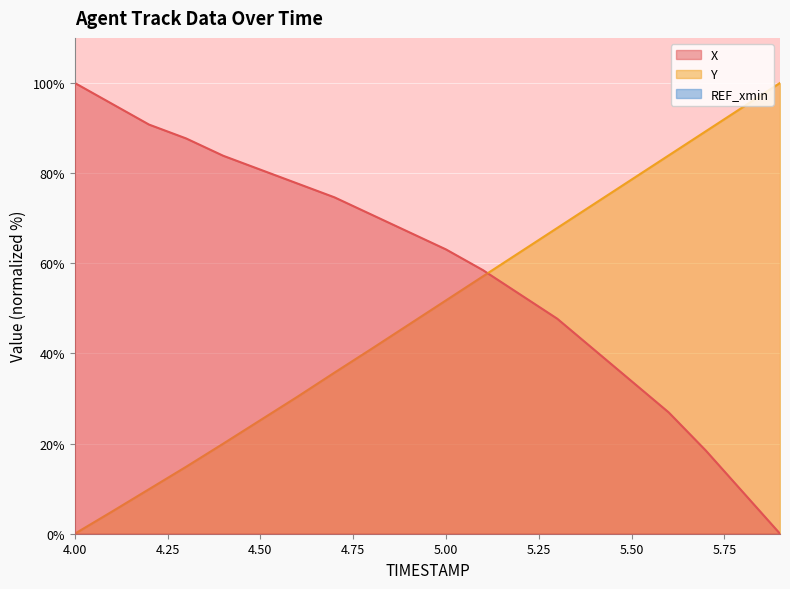

Which series ends up on top after the final intersection of X and Y?

Y